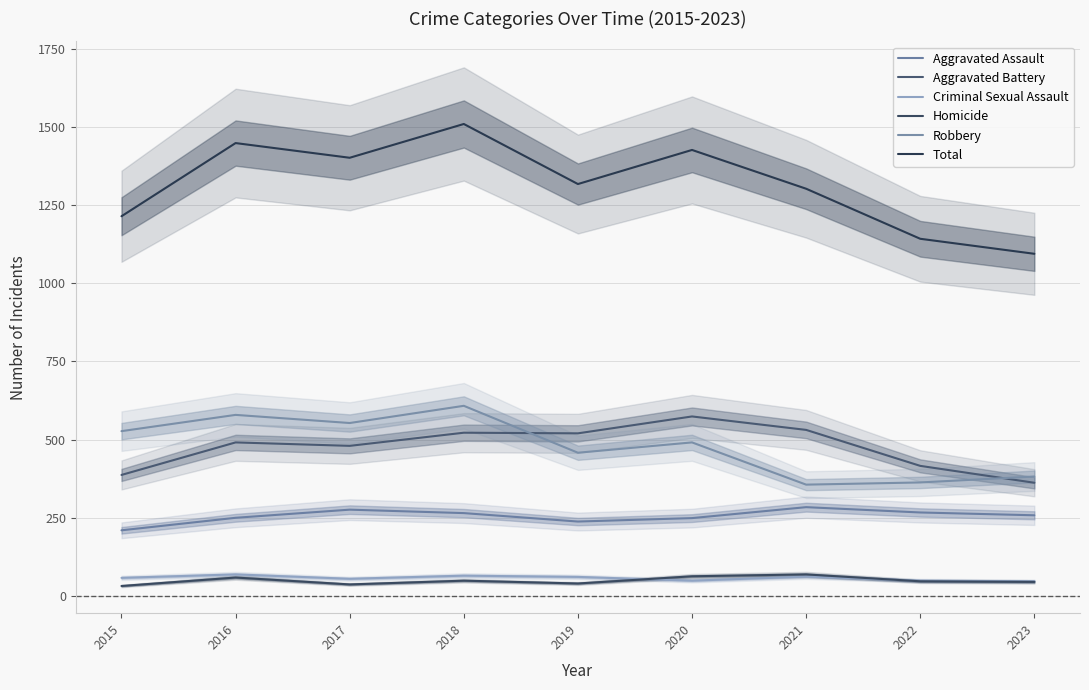

Between 2015 and 2016, which series saw the biggest shift?

Total